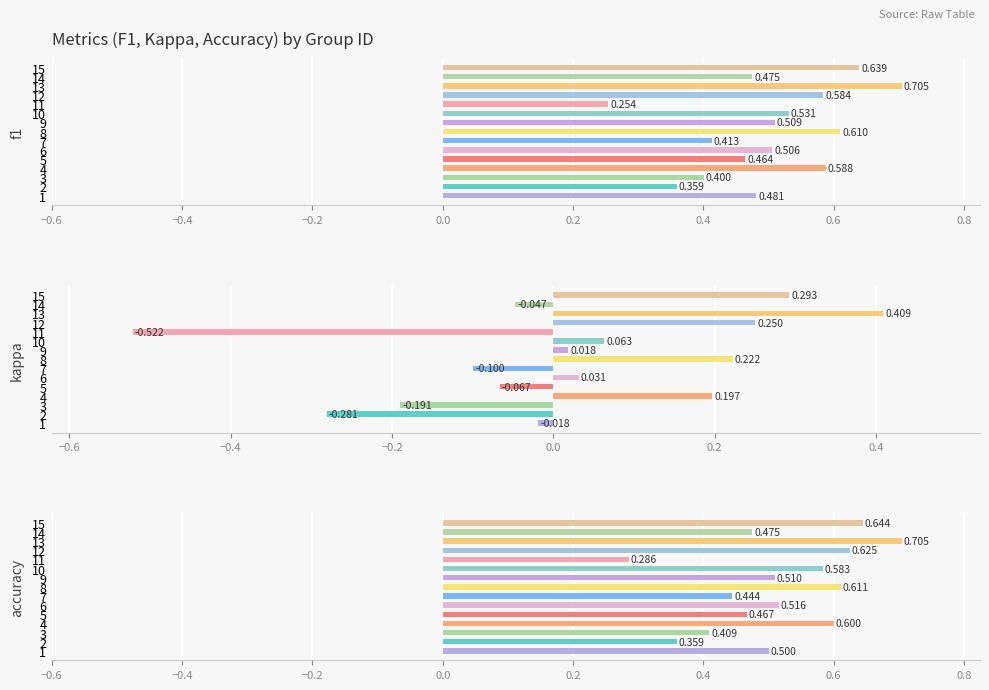

The kappa series shows -0.2 at 11. True or false?

False